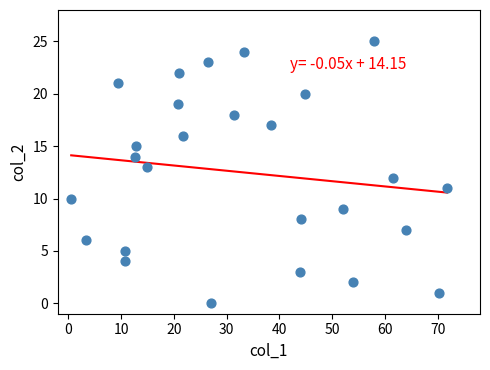

What is the range of Y values (max minus min)?

25